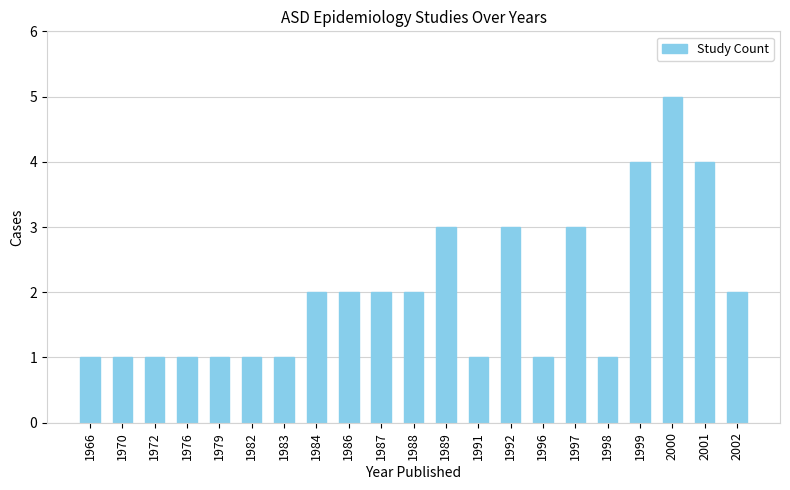

Which label corresponds to the largest value in the chart?

2000